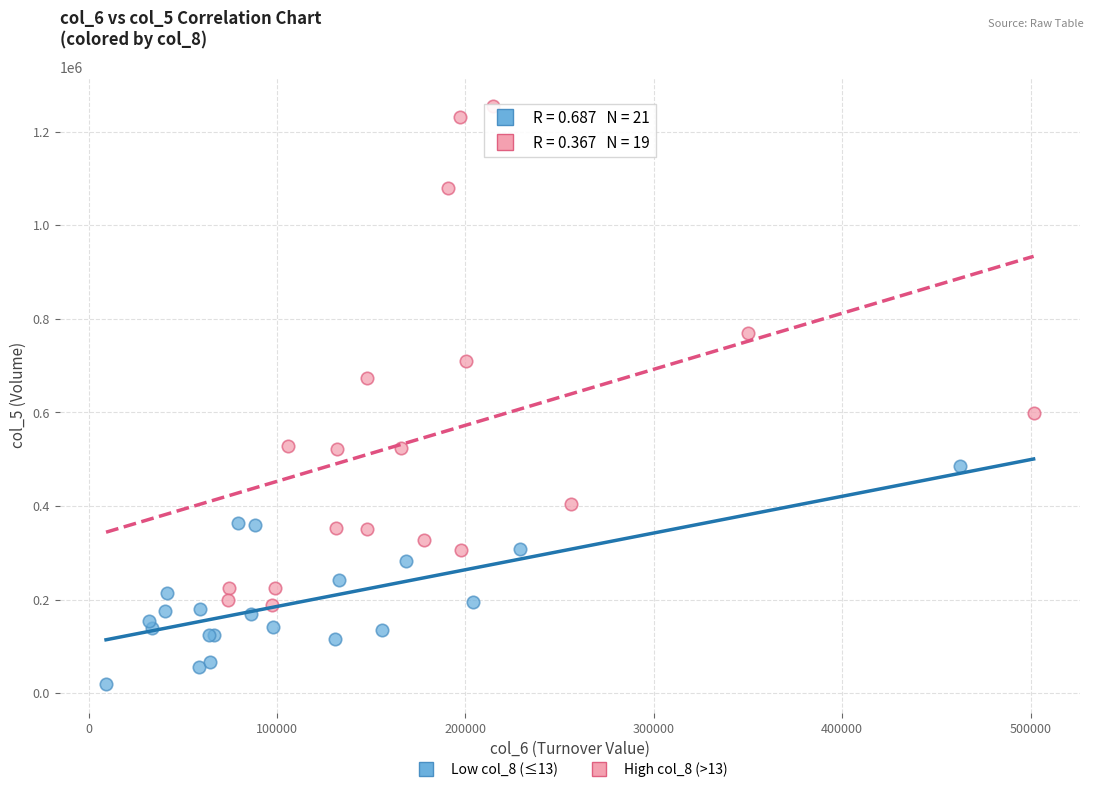

Which series reaches the maximum Y coordinate?

High col_8 (>13)